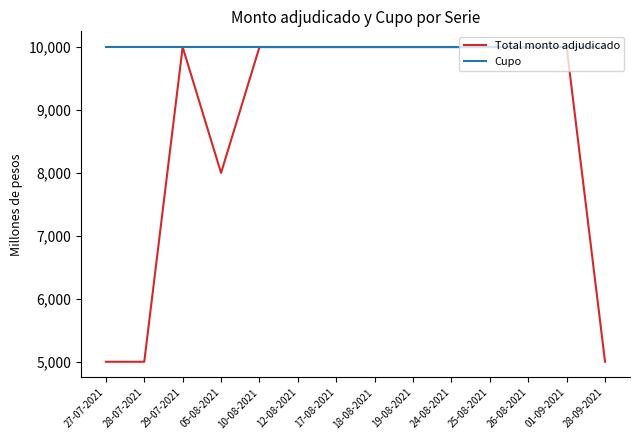

What are all the series names shown in the legend?

Total monto adjudicado, Cupo